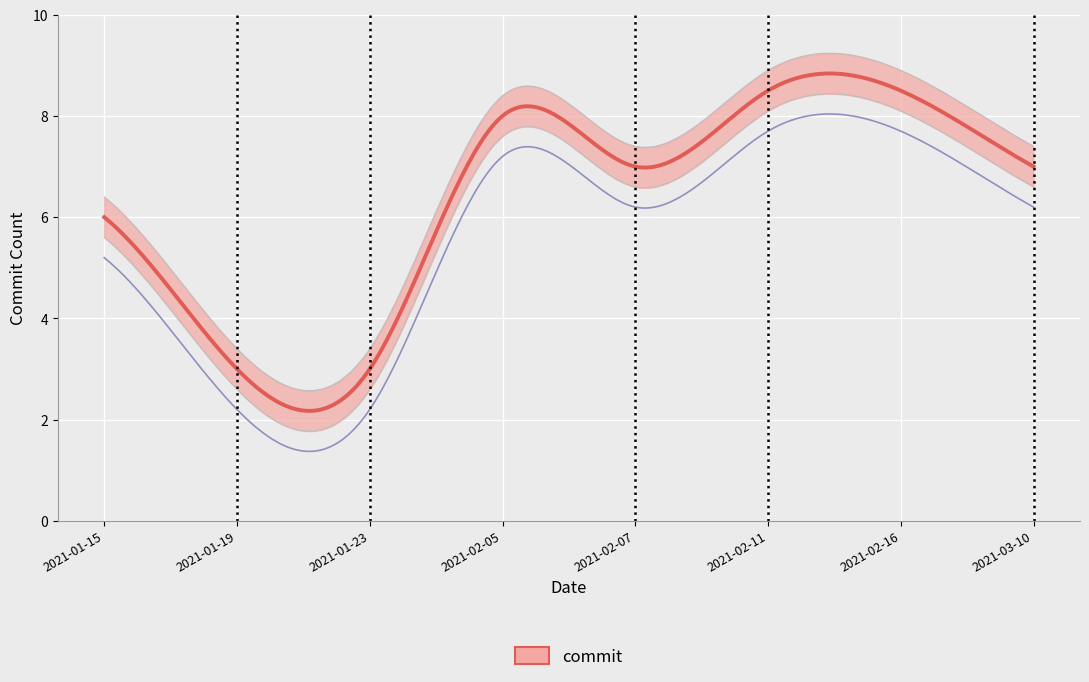

List the labels in order of value, largest first.

2021-02-11, 2021-02-16, 2021-02-05, 2021-02-07, 2021-03-10, 2021-01-15, 2021-01-19, 2021-01-23